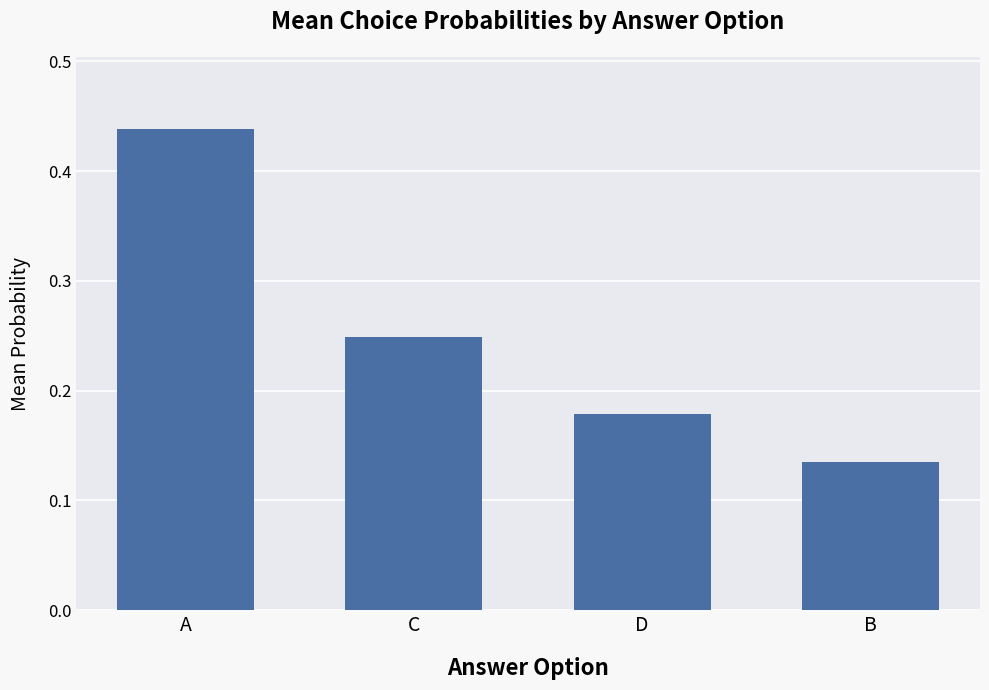

Is it true that the value at D is 0.3?

False